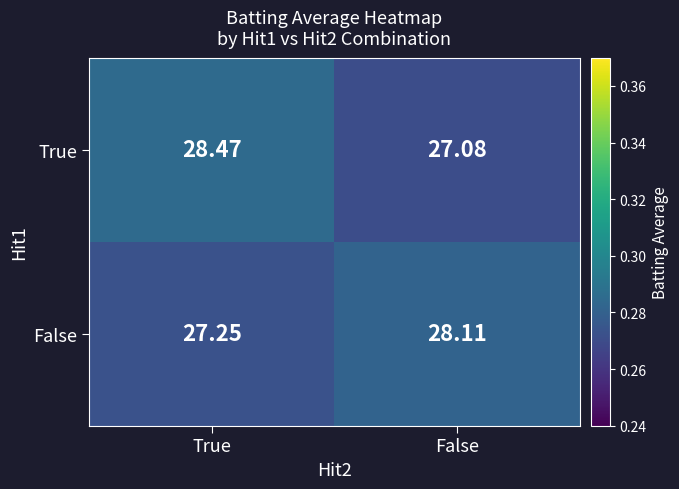

Where is True nearest to the value 27?

False